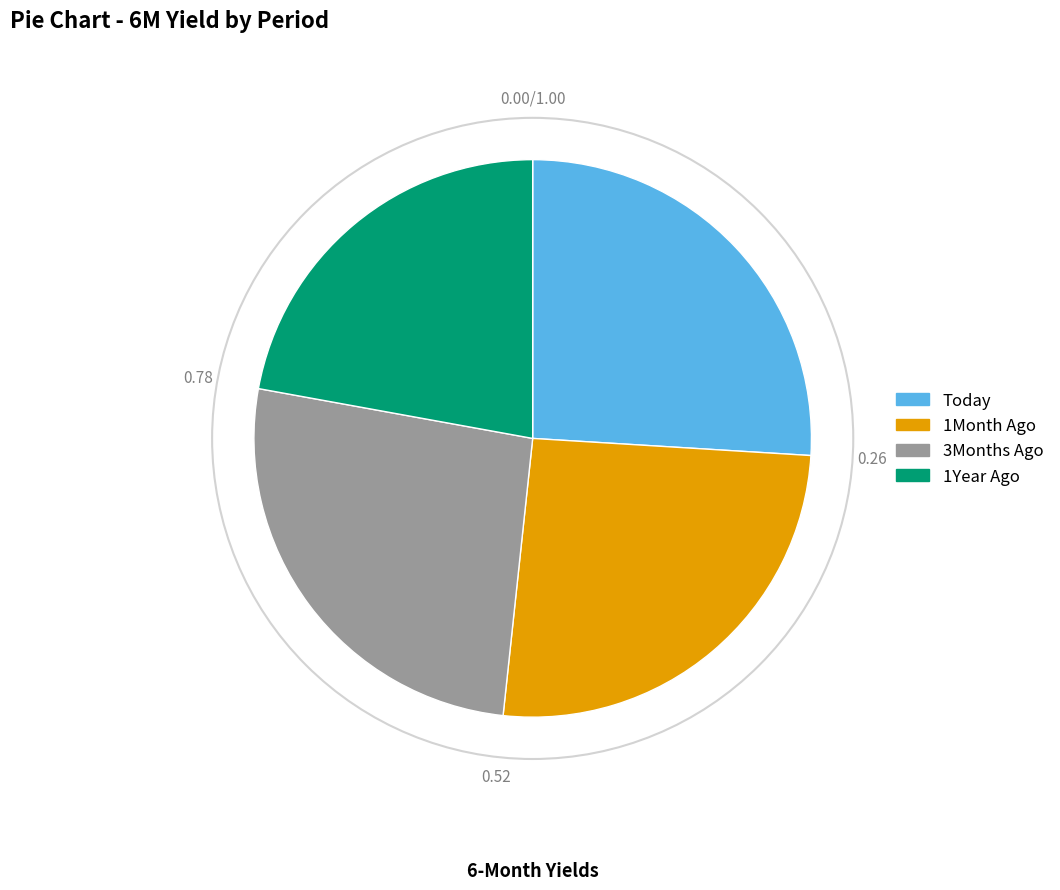

Count the number of slices in the pie.

4